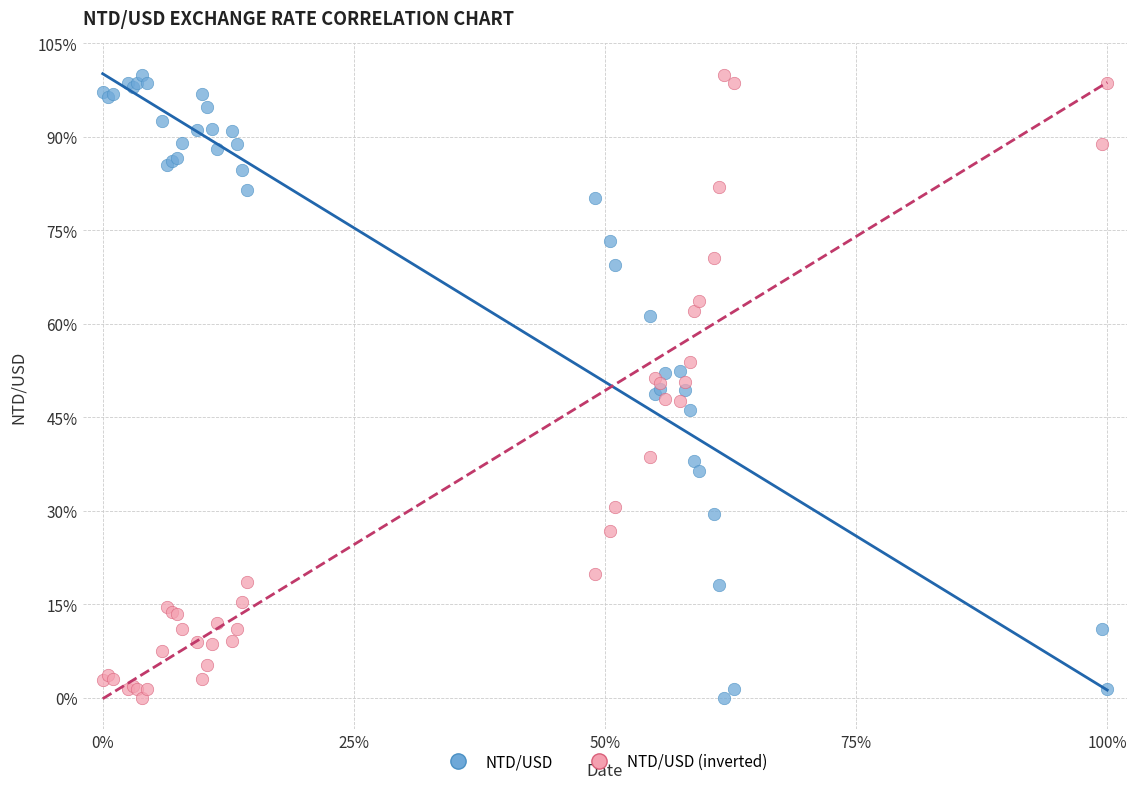

What is the X range (max minus min) for the scatter plot?

100.0